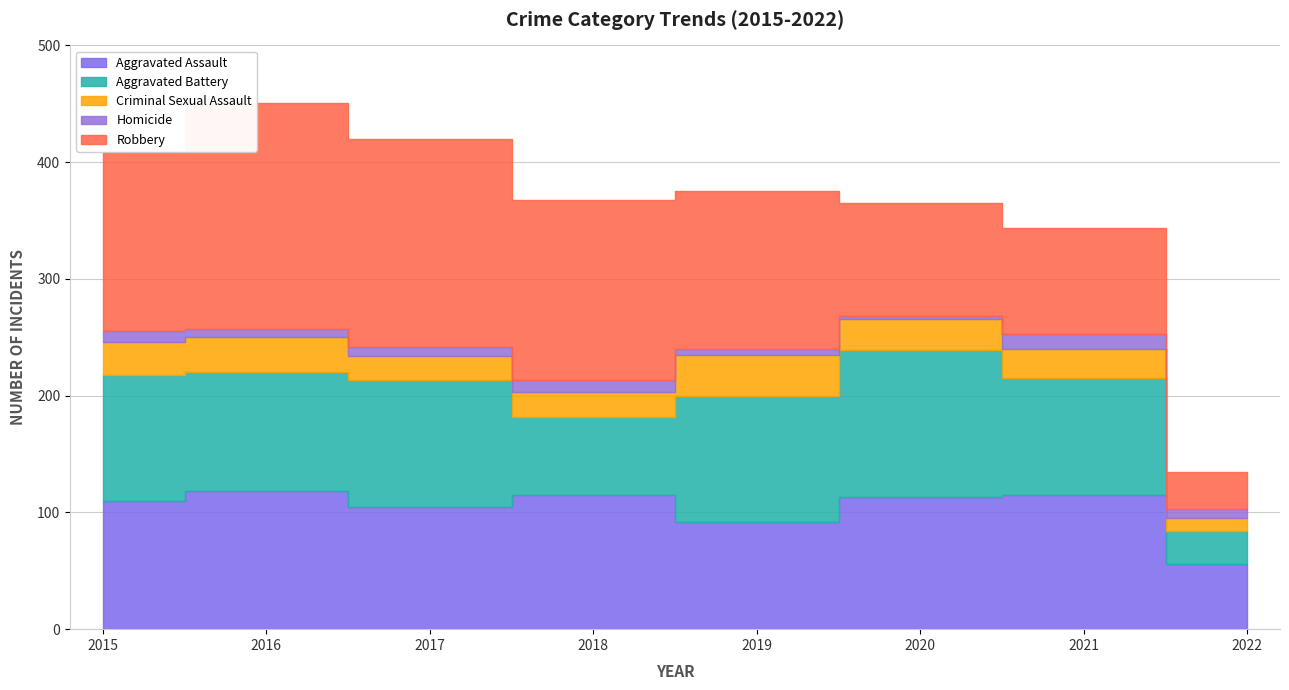

What is the difference between the second highest and second lowest values in the Aggravated Battery series?

41